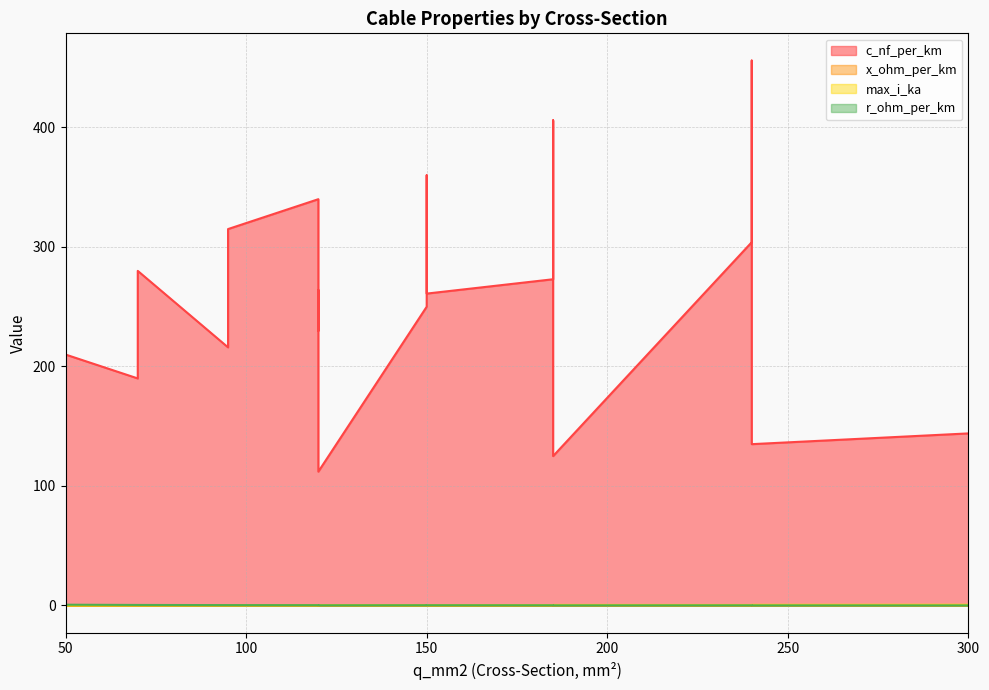

Reading right to left, transcribe all the data shown in this chart.

c_nf_per_km: 300=144.0	240=135.0	185=125.0	120=112.0	70=280.0	120=340.0	150=360.0	70=190.0	120=230.0	150=250.0	240=456.0	185=406.0	95=315.0	240=304.0	185=273.0	95=216.0	150=261.0	120=264.0	50=210.0
x_ohm_per_km: 300=0.1	240=0.1	185=0.2	120=0.2	70=0.1	120=0.1	150=0.1	70=0.1	120=0.1	150=0.1	240=0.1	185=0.1	95=0.1	240=0.1	185=0.1	95=0.1	150=0.1	120=0.1	50=0.1
max_i_ka: 300=0.6	240=0.5	185=0.5	120=0.4	70=0.2	120=0.3	150=0.3	70=0.2	120=0.3	150=0.3	240=0.4	185=0.4	95=0.2	240=0.4	185=0.4	95=0.3	150=0.3	120=0.2	50=0.1
r_ohm_per_km: 300=0.1	240=0.1	185=0.1	120=0.2	70=0.4	120=0.3	150=0.2	70=0.4	120=0.3	150=0.2	240=0.1	185=0.2	95=0.3	240=0.1	185=0.2	95=0.3	150=0.2	120=0.2	50=0.6